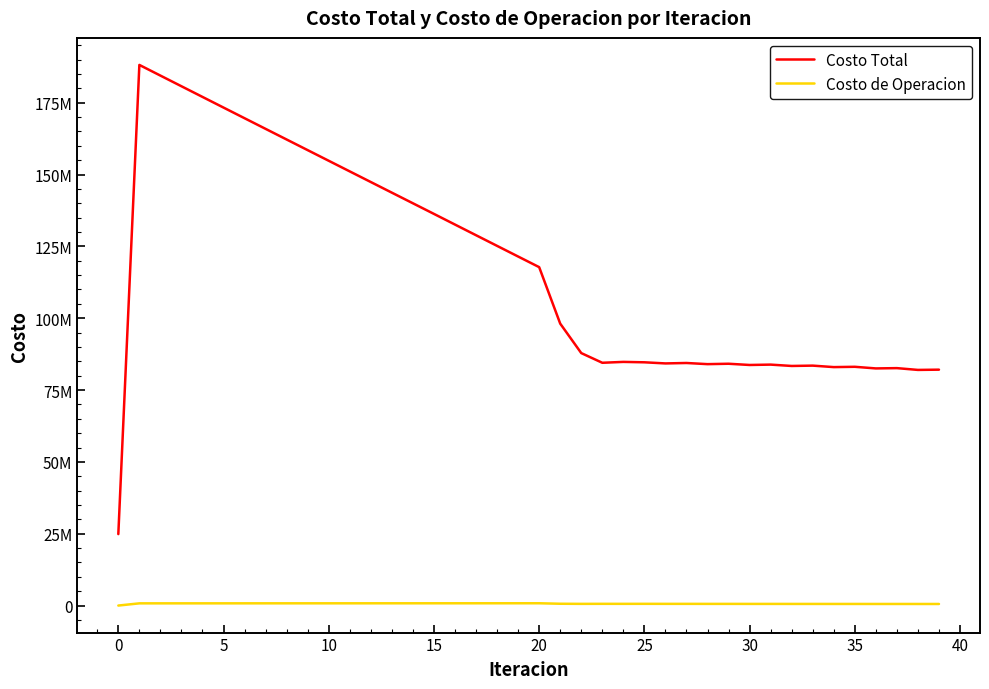

Is this an area chart (filled region under the line)?

No